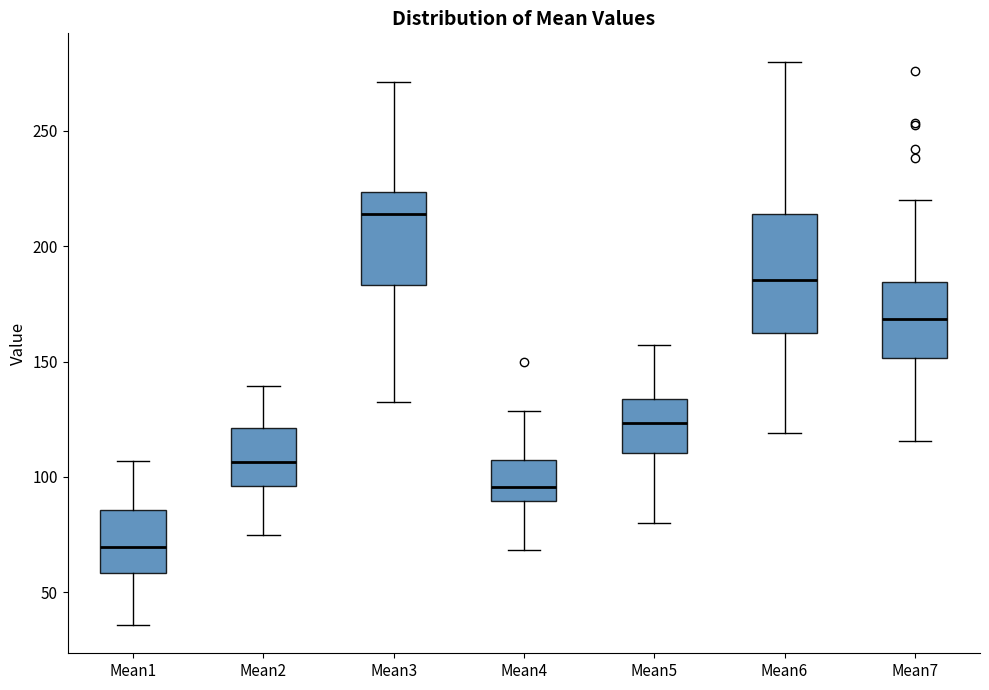

Where is the lower edge of the box for Mean2 on the y-axis? The values are not printed on the chart, so give them approximately, as read against the axis.

95